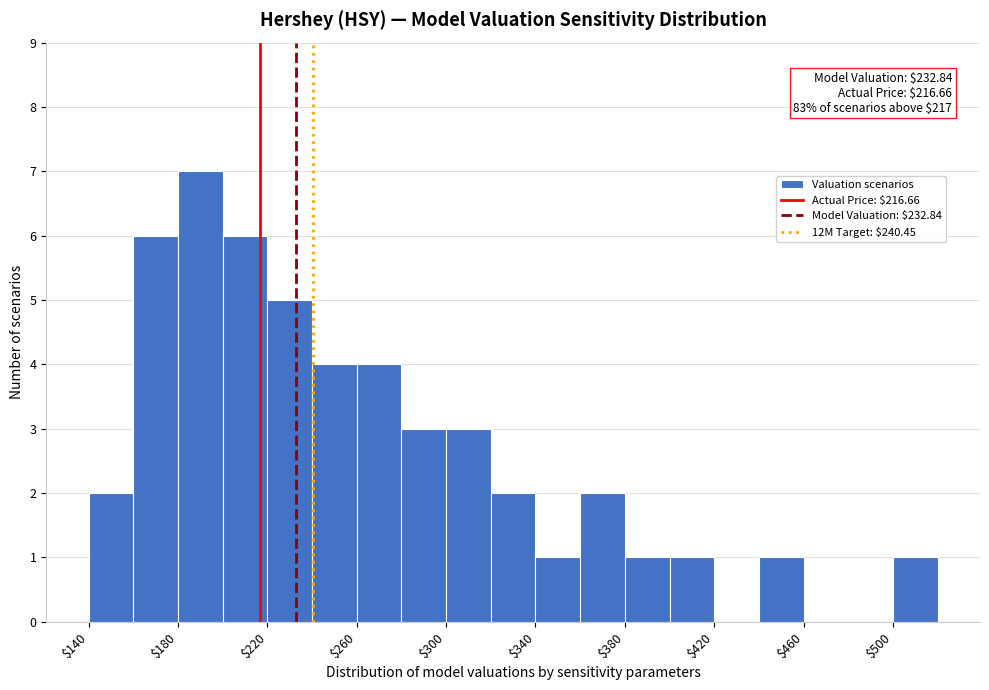

Over which range of the x-axis is the bar tallest?

180 to 200